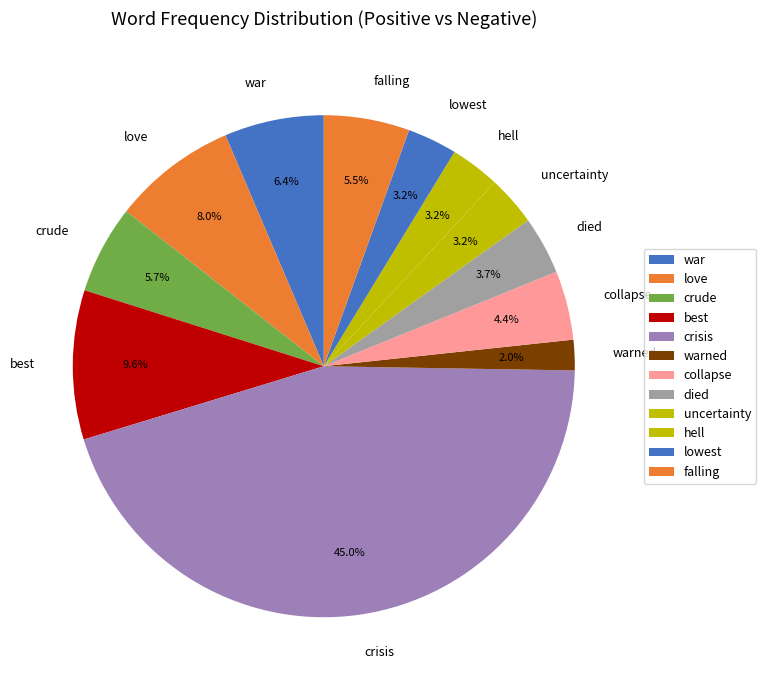

Does uncertainty represent more than half of the total?

No